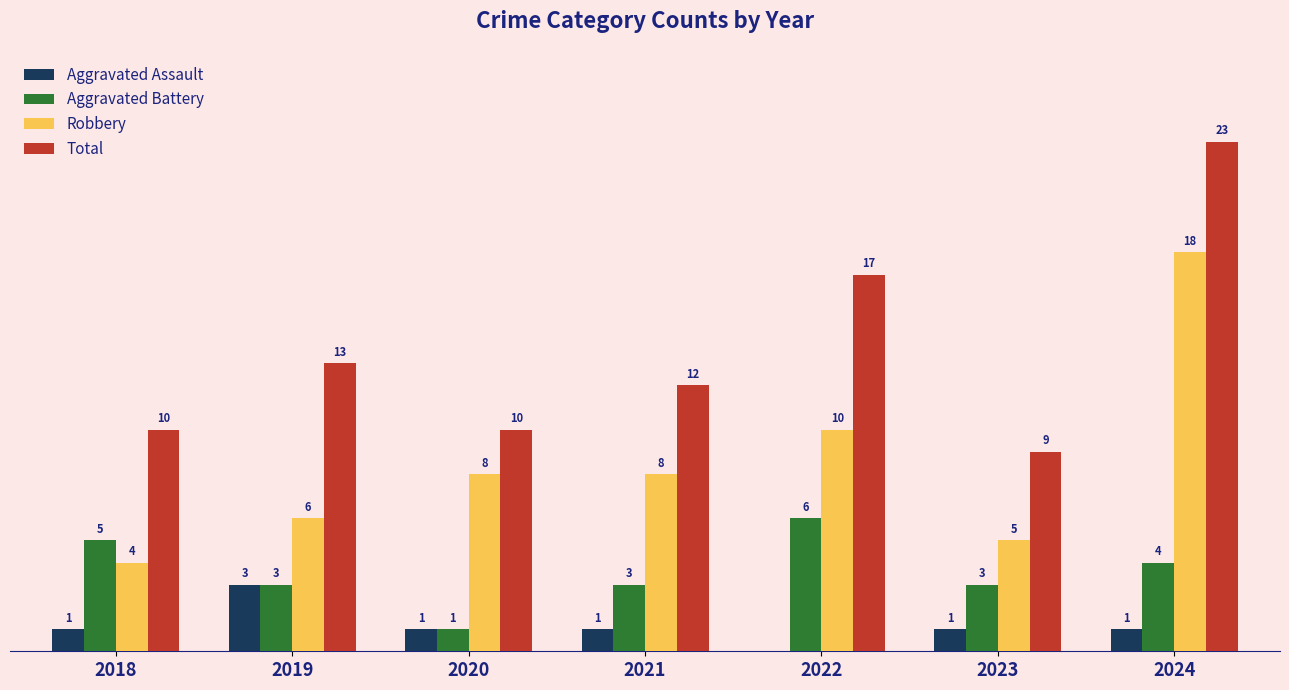

Which series has the largest total across all categories?

Total